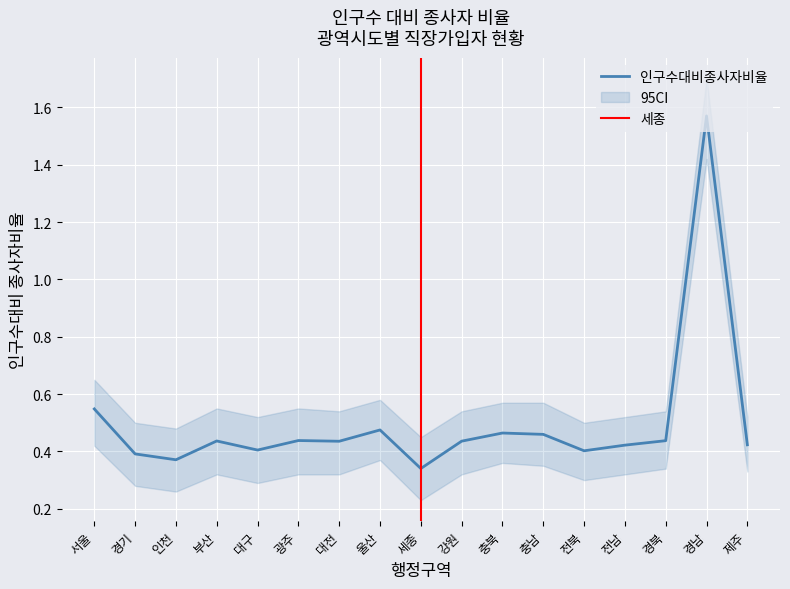

How many lines are shown in the chart?

3